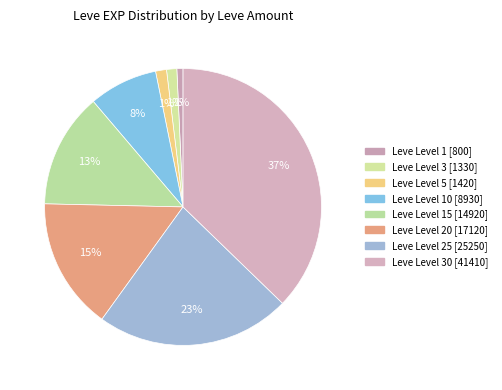

Which slice is the largest?

Leve Level 30 [41410]